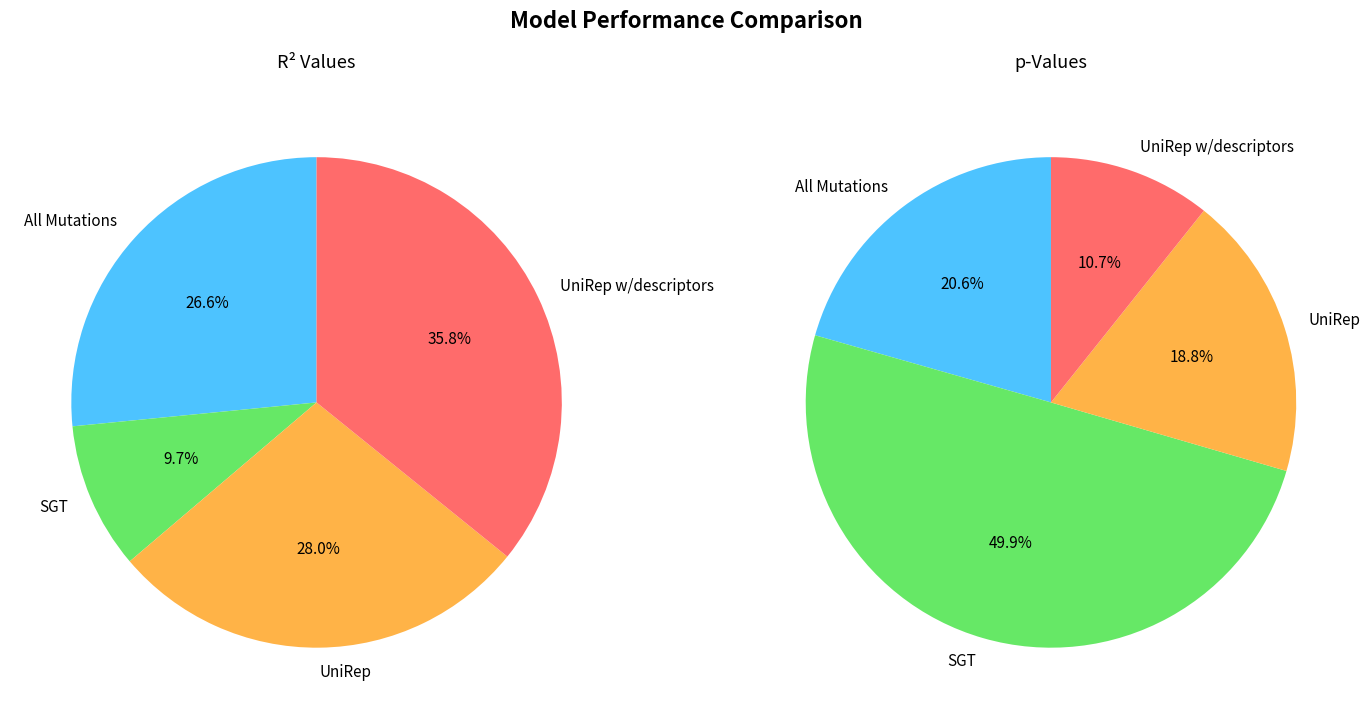

Does All Mutations account for over 50% of the chart?

No